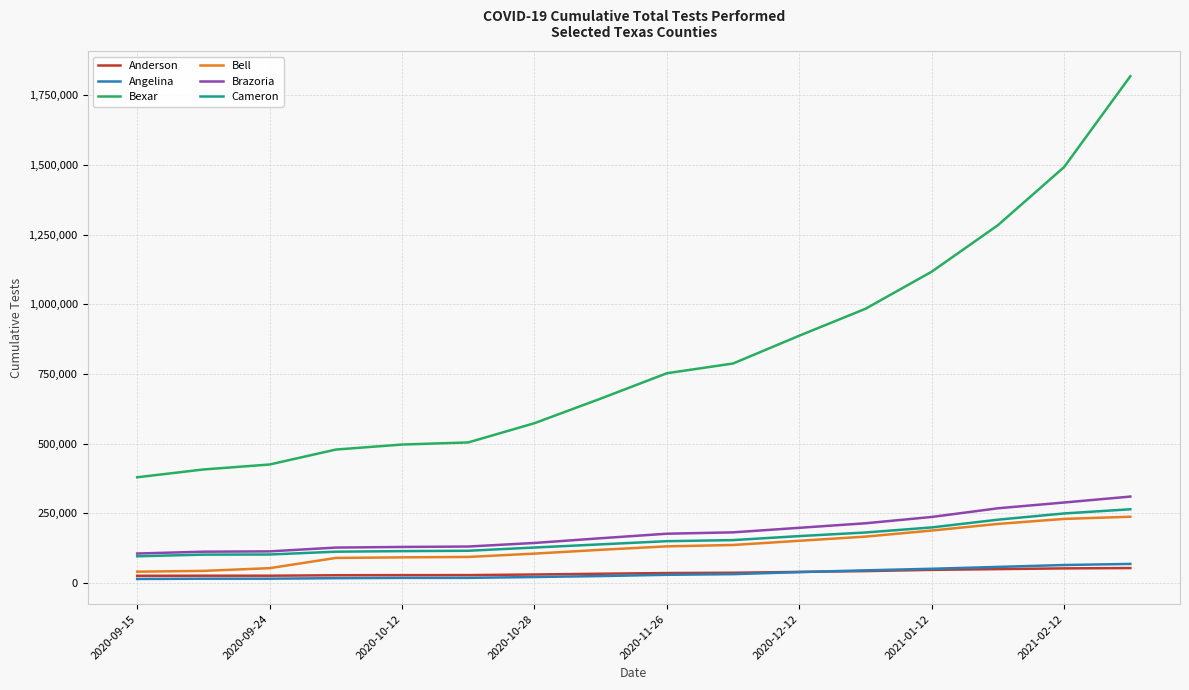

Which series has the largest total across all categories?

Bexar